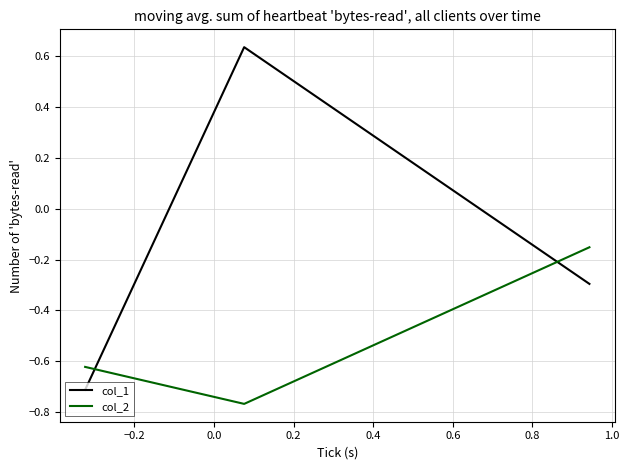

What is the sum of all col_2 values?

-1.5